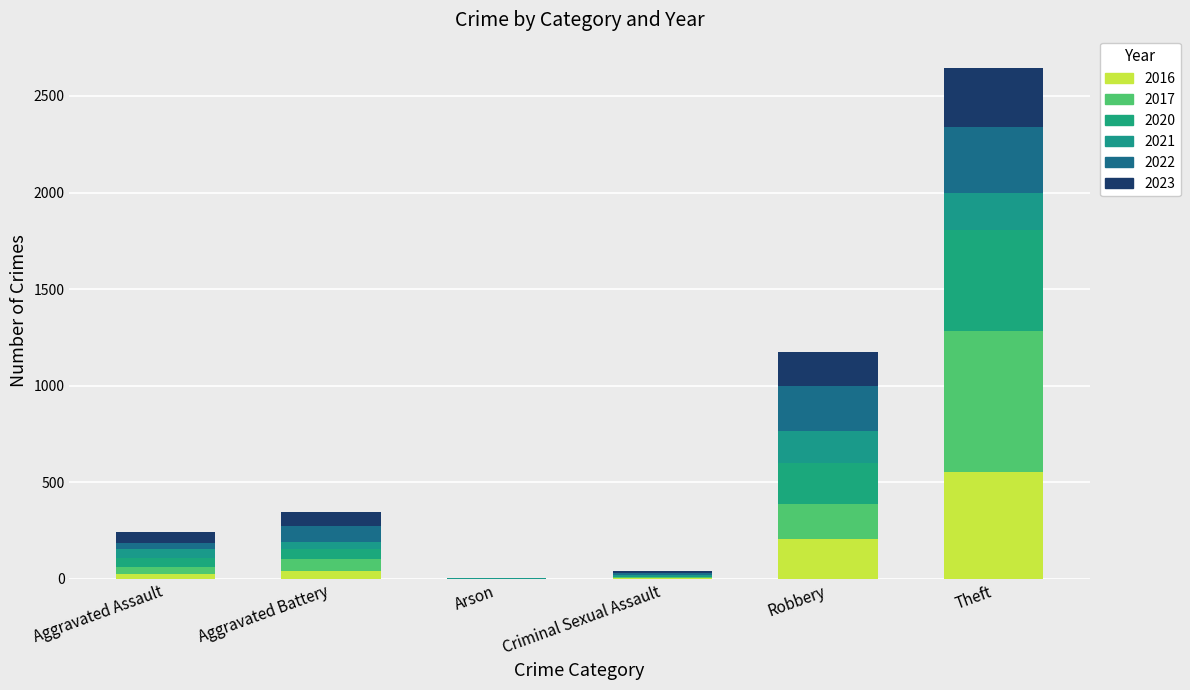

Count the number of categories in the chart.

6